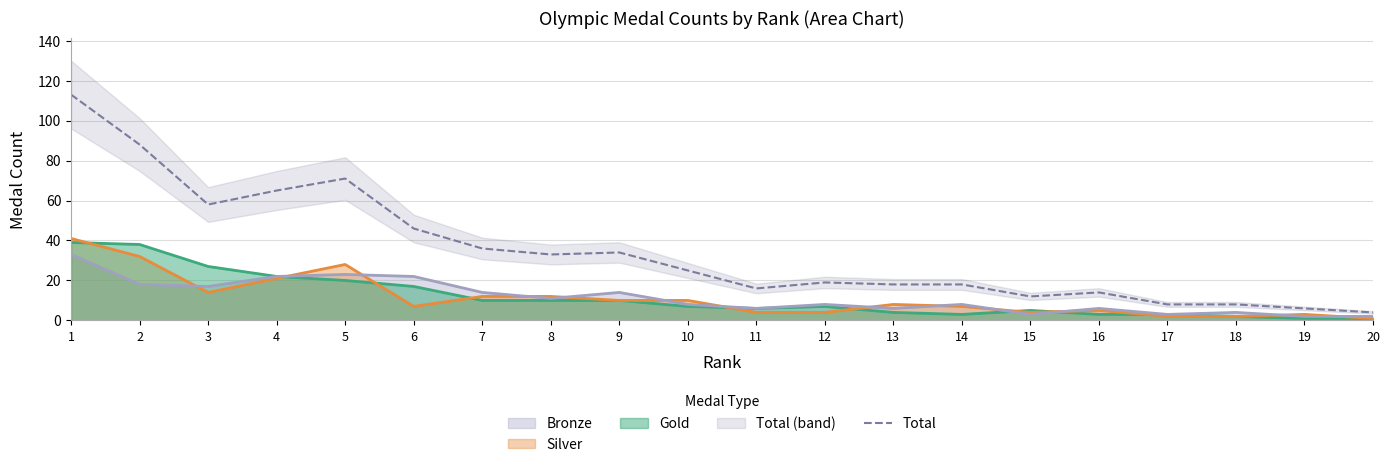

Reading left to right, what are all the values shown in this chart?

1=113	2=88	3=58	4=65	5=71	6=46	7=36	8=33	9=34	10=25	11=16	12=19	13=18	14=18	15=12	16=14	17=8	18=8	19=6	20=4